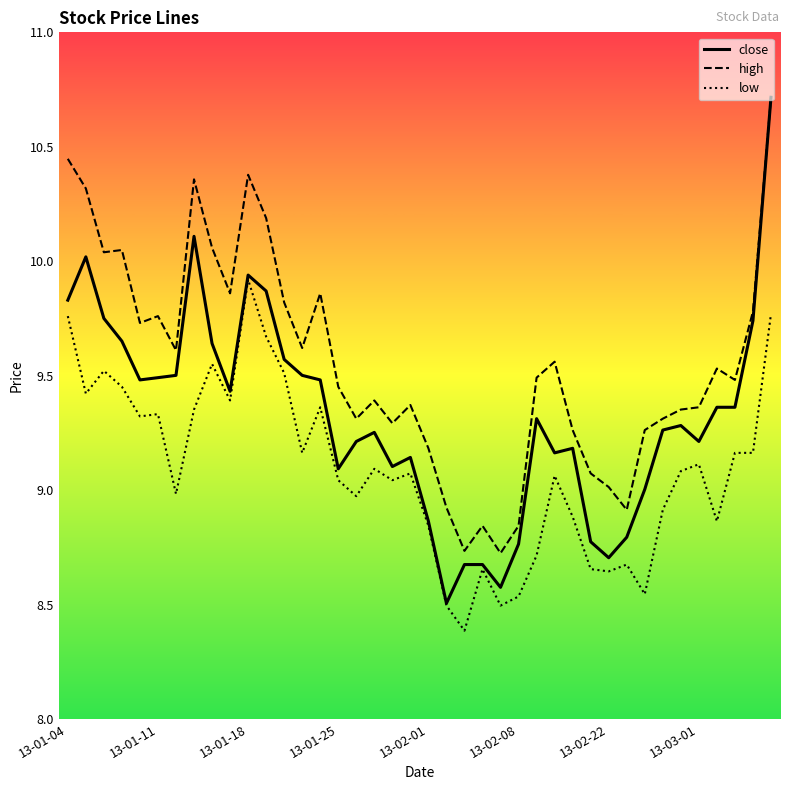

What is the smallest value displayed?

8.4